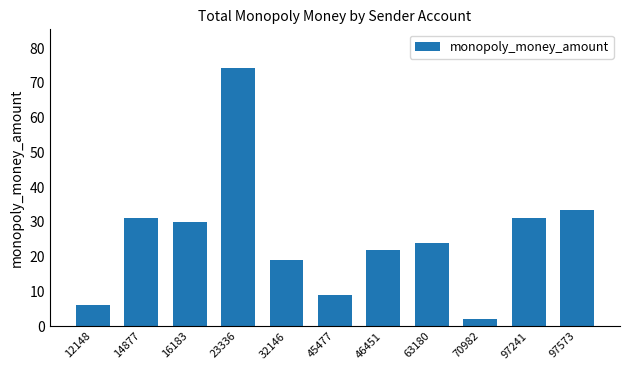

What is the approximate value at 45477?

9.0